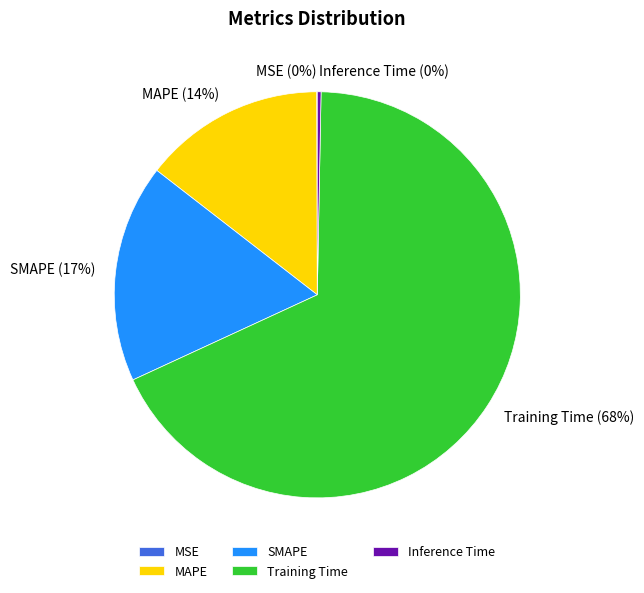

To the nearest percent, what is the average slice percentage?

20%